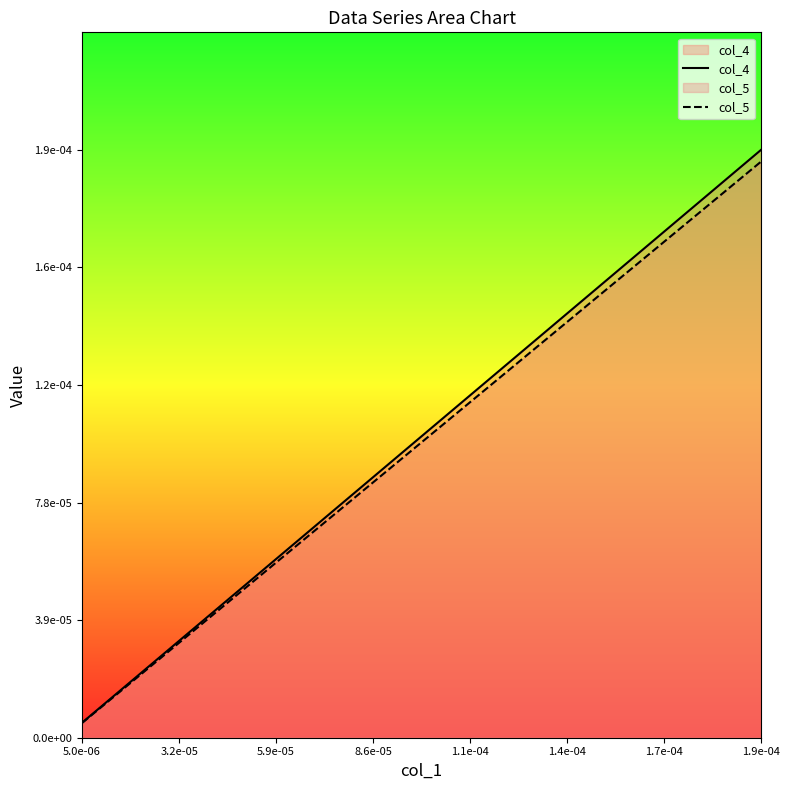

Rank the series by their maximum value, from lowest to highest.

col_5, col_4